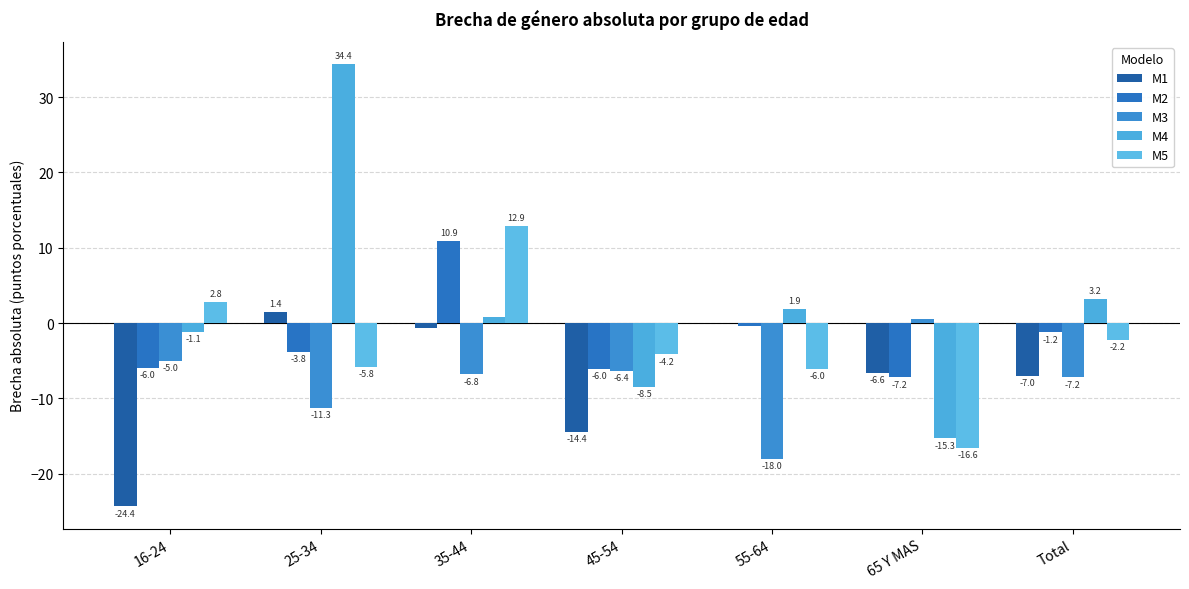

How many values in the M3 series exceed -6?

2